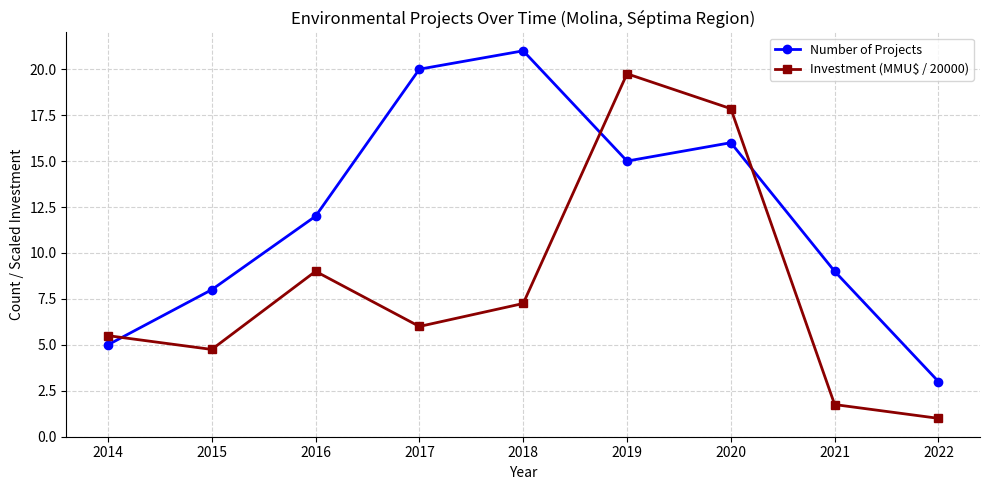

At 2016, list the series in order from largest to smallest.

Number of Projects, Investment (MMU$ / 20000)